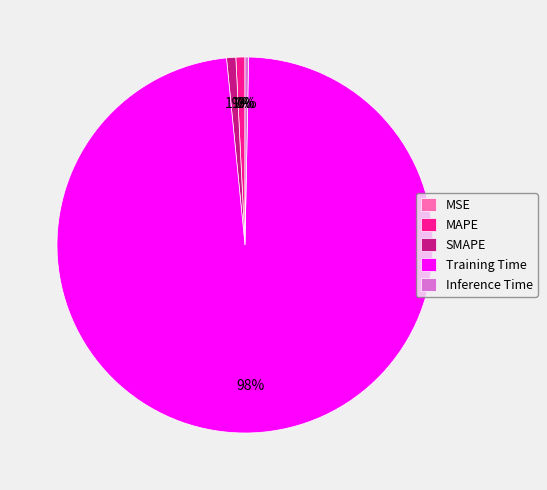

To the nearest percent, what percentage of the pie is Training Time?

98%